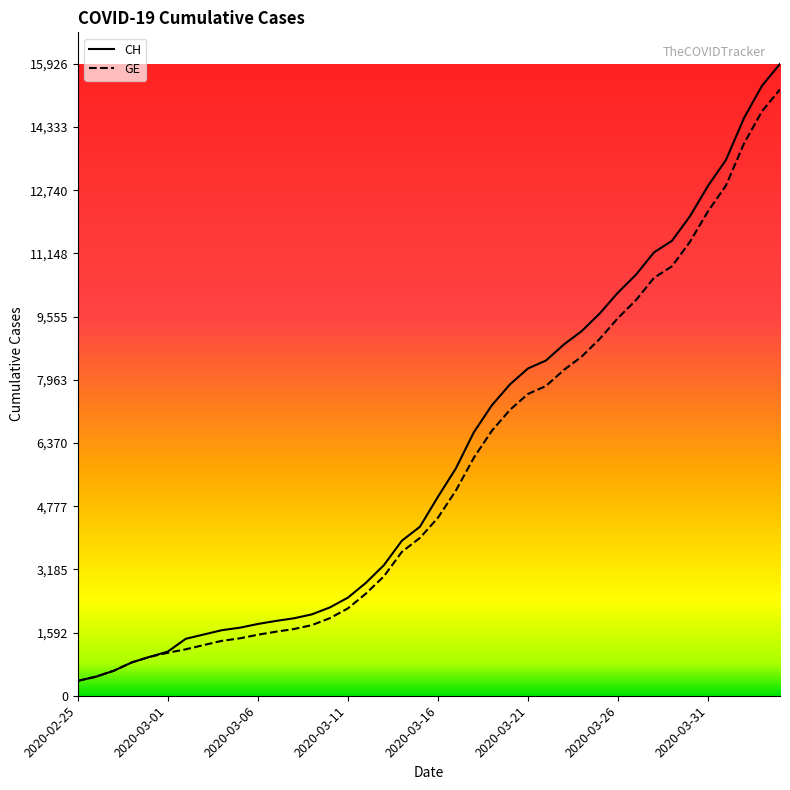

What is the greatest value displayed?

15926